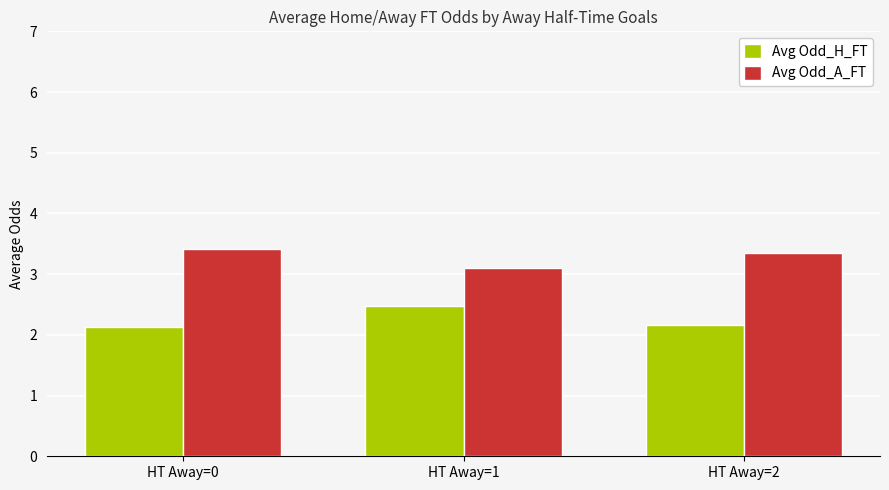

What is the maximum value for Avg Odd_H_FT?

2.5